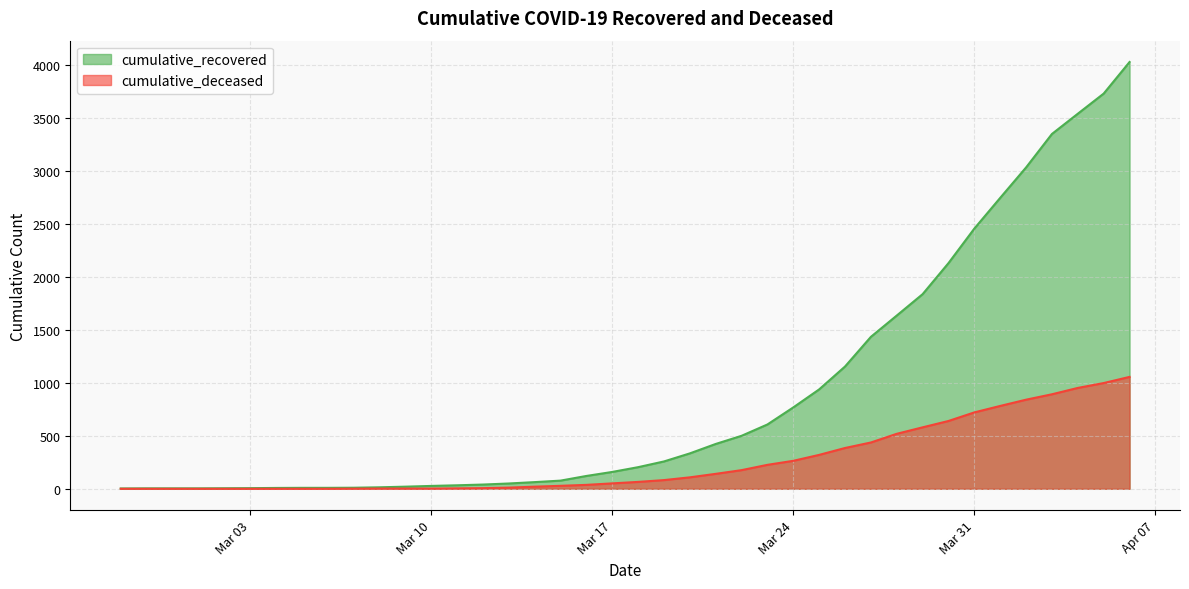

Reading right to left, extract all data points from this chart.

cumulative_recovered: 4028	3730	3540	3349	3033	2746	2456	2130	1837	1635	1434	1154	938	768	607	500	423	334	258	204	159	121	77	63	50	40	33	27	20	14	10	9	9	8	6	5	4	4	4	3
cumulative_deceased: 1056	998	952	892	841	782	721	640	580	519	437	385	320	264	226	176	141	108	82	65	51	37	28	20	11	6	4	2	2	2	1	0	0	0	0	0	0	0	0	0